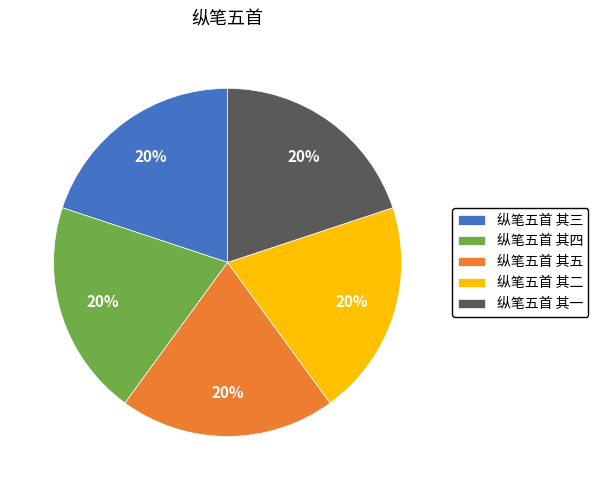

To the nearest percent, what is the combined percentage of 纵笔五首 其一 and 纵笔五首 其三?

40%